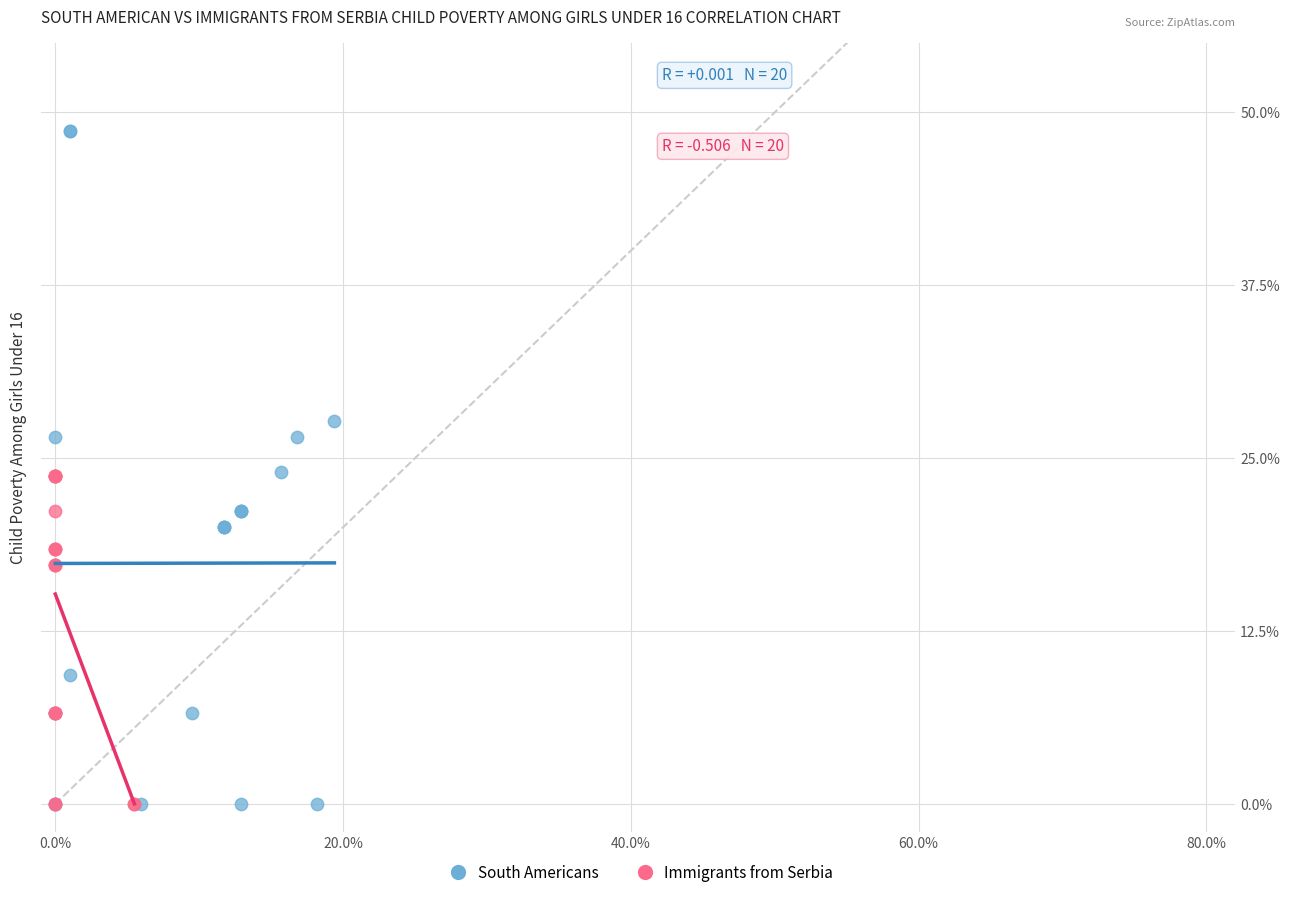

Which series has the largest Y range (max minus min)?

South Americans